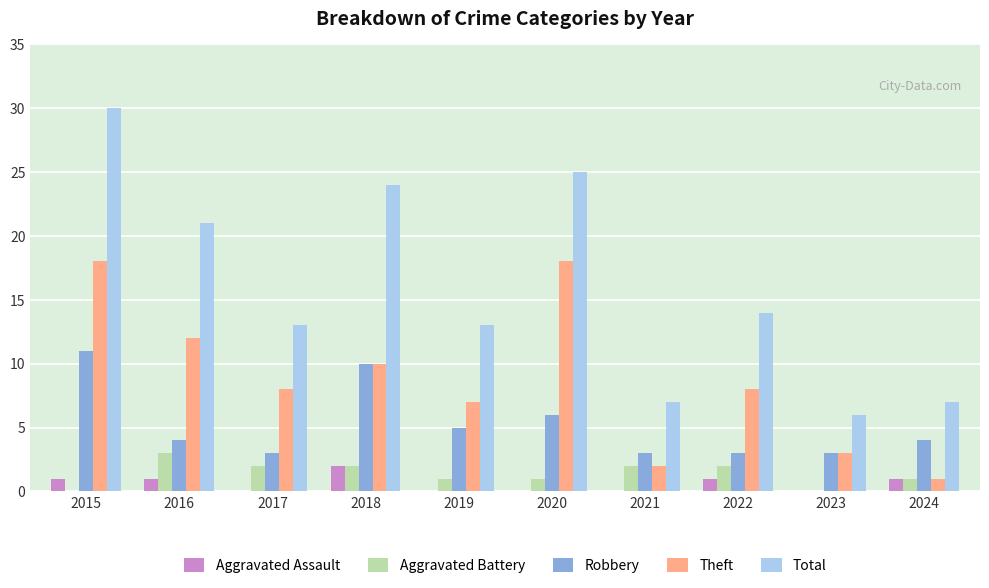

Which series changed the most between 2019 and 2020?

Total